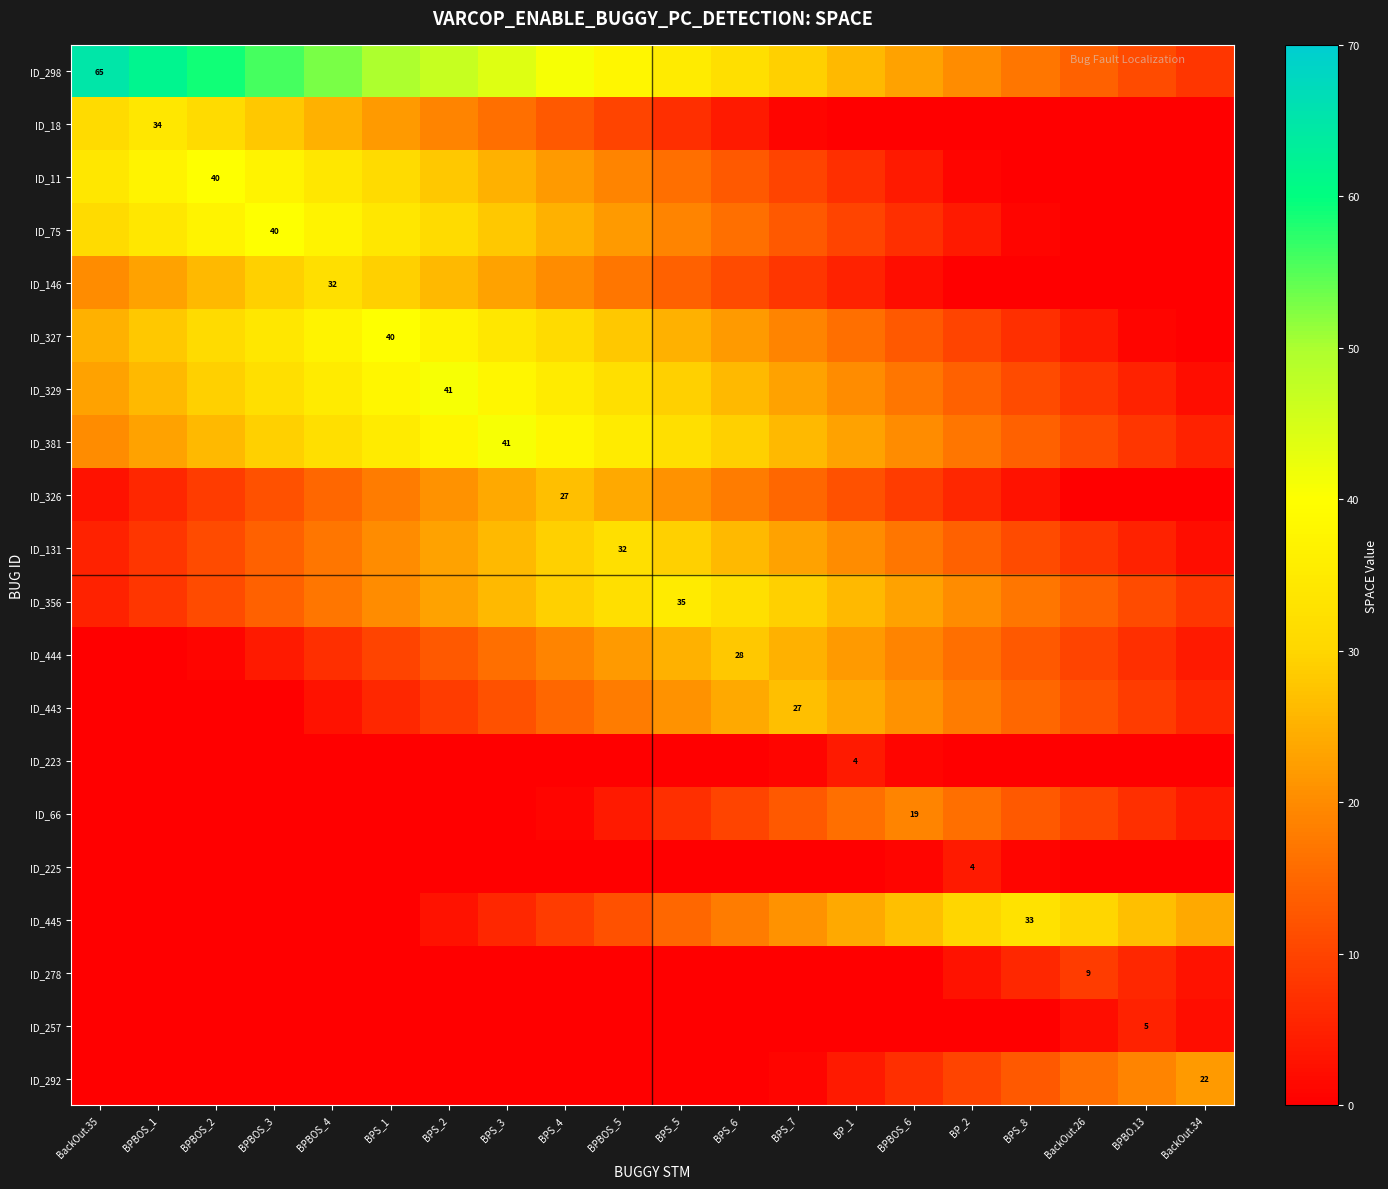

What is the difference between the second highest and second lowest values in the ID_257 series?

2